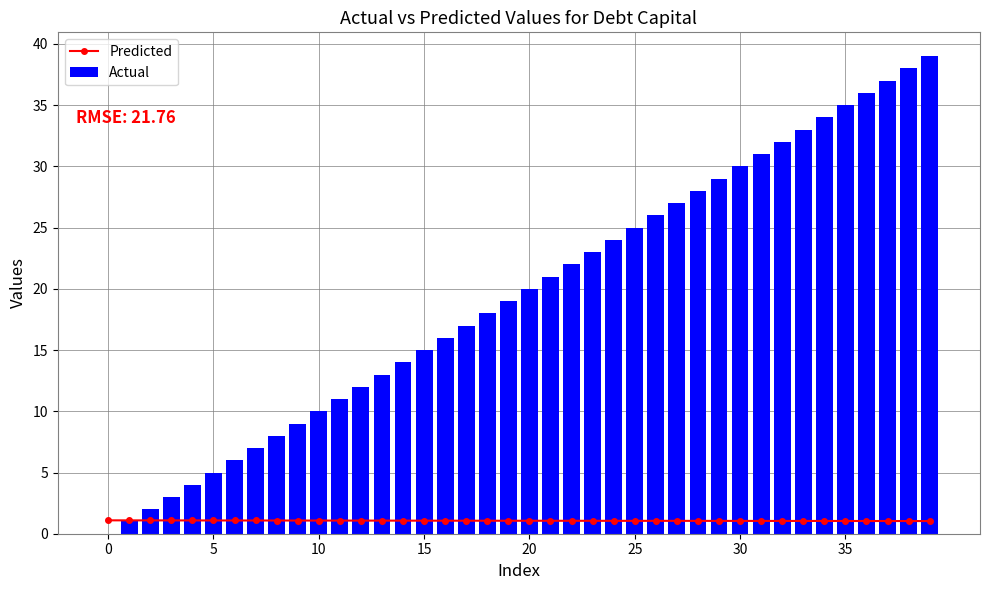

What is the spread (max minus min) of values at 8?

6.9